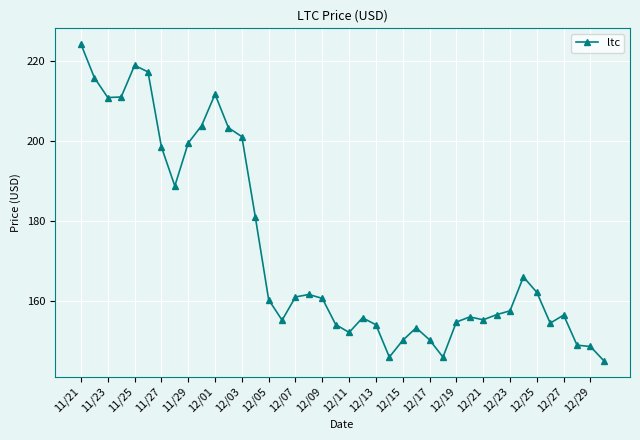

True or false: there are more than 1 points higher than both neighbors.

True